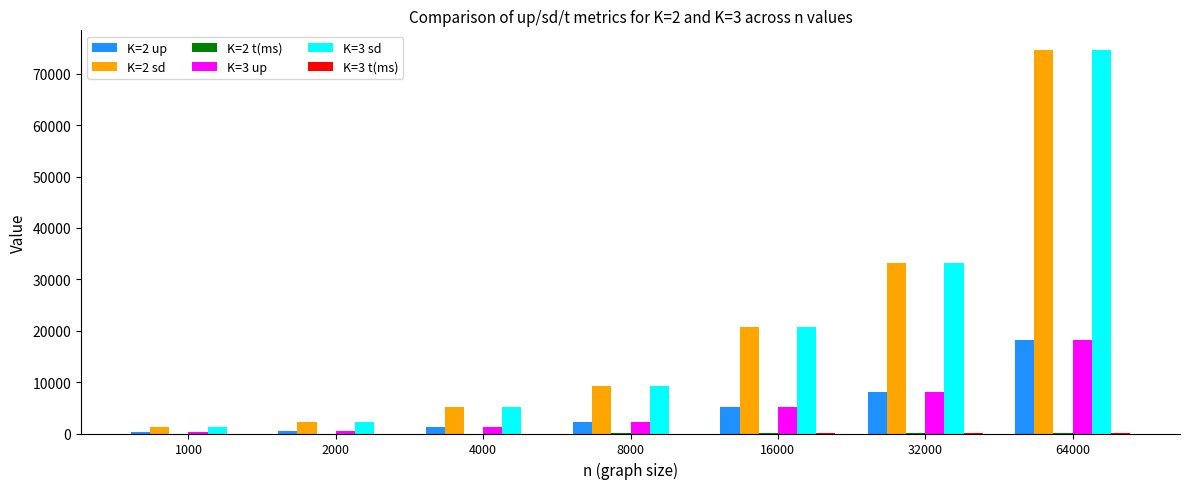

Is it true that K=3 sd equals 6939.7 at 16000?

False